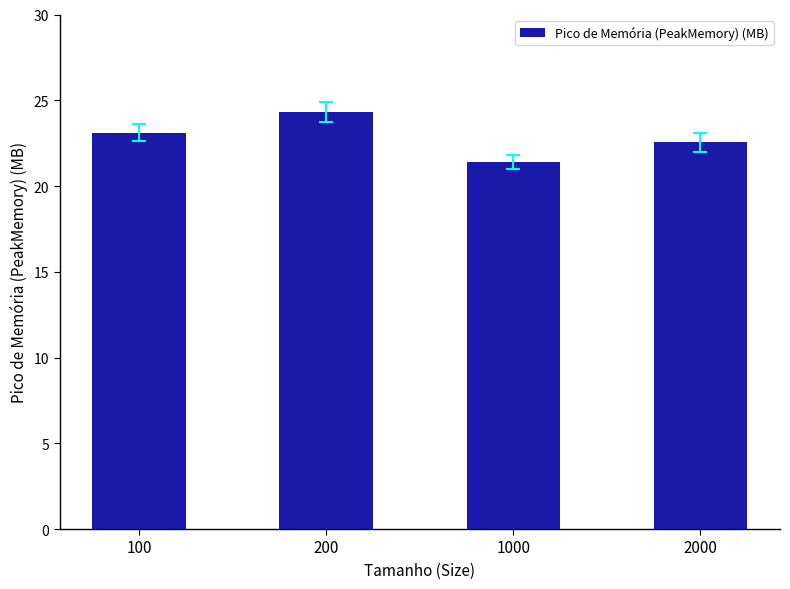

Reading left to right, extract all data points from this chart.

23.1	24.3	21.4	22.6